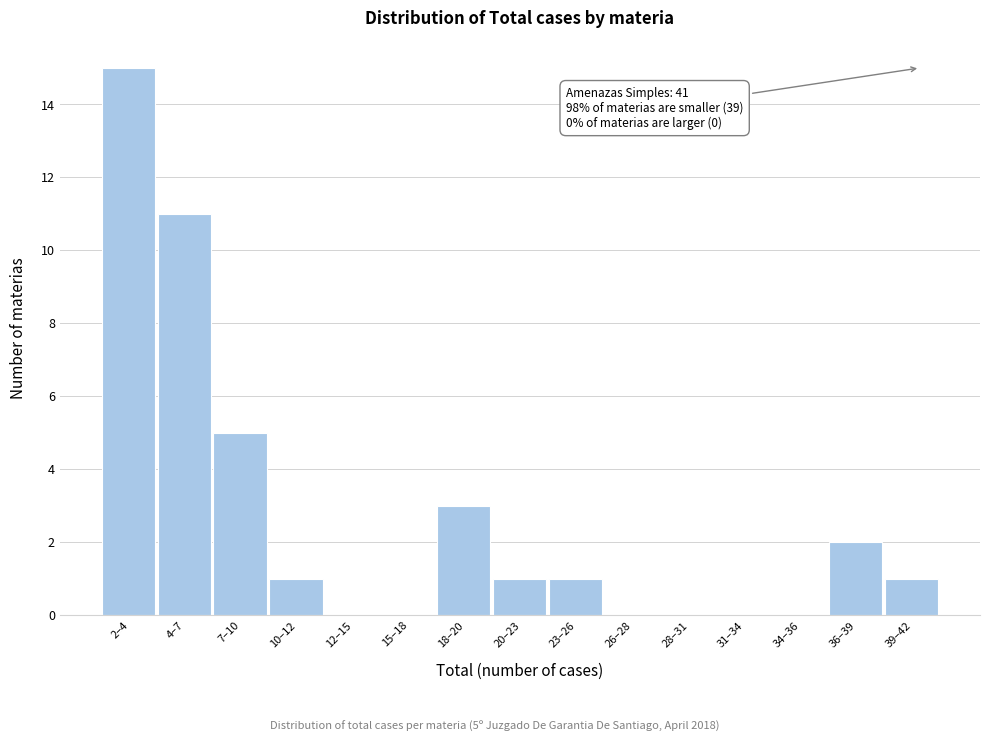

Reading left to right, what are all the values shown in this chart?

2–4=15	4–7=11	7–10=5	10–12=1	12–15=0	15–18=0	18–20=3	20–23=1	23–26=1	26–28=0	28–31=0	31–34=0	34–36=0	36–39=2	39–42=1